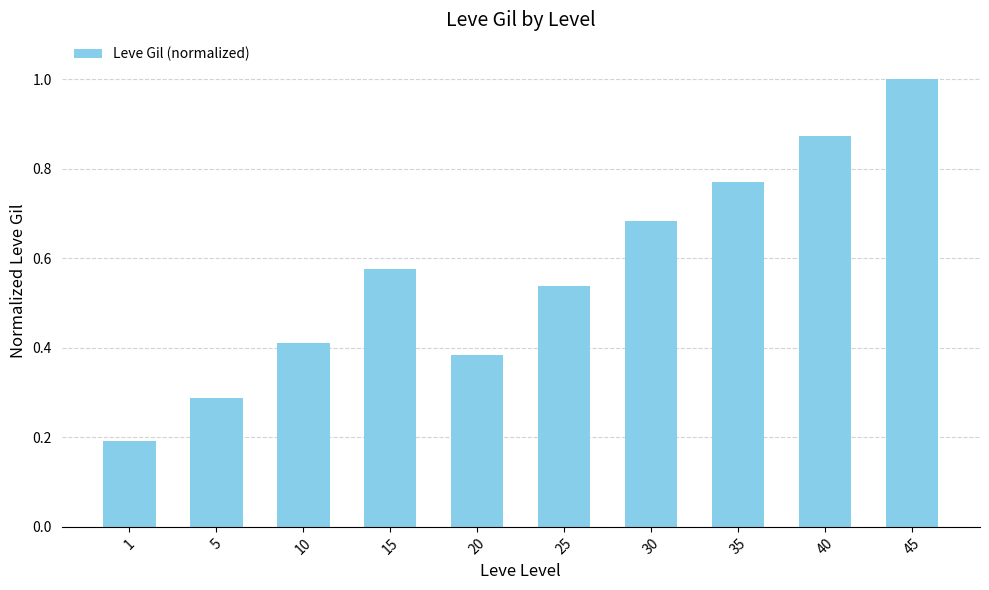

What is the maximum value shown in the chart?

1.0